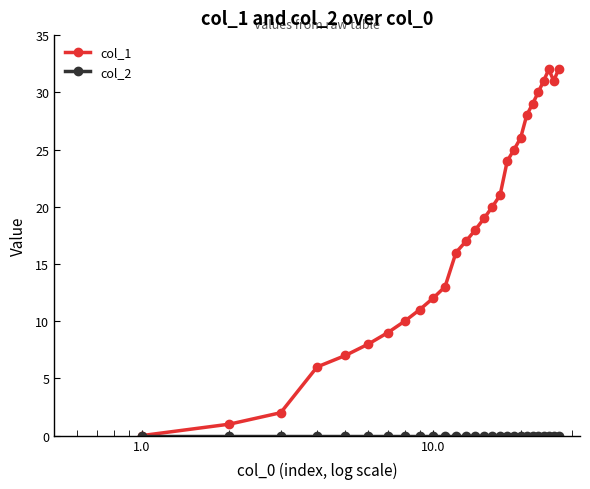

Which series has the largest total across all categories?

col_1